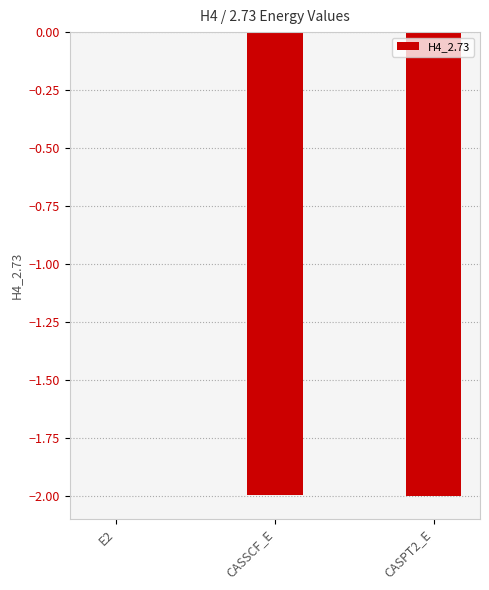

Are the bars horizontal?

No